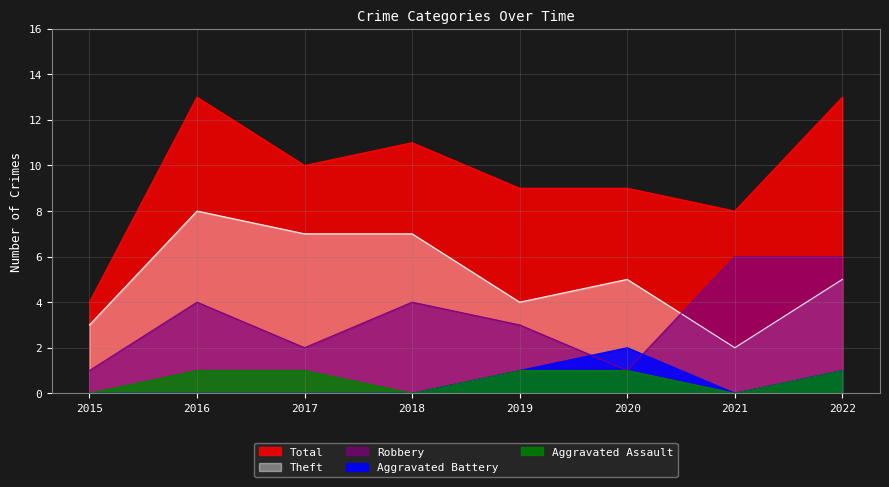

What is the average value of the Aggravated Assault series?

1